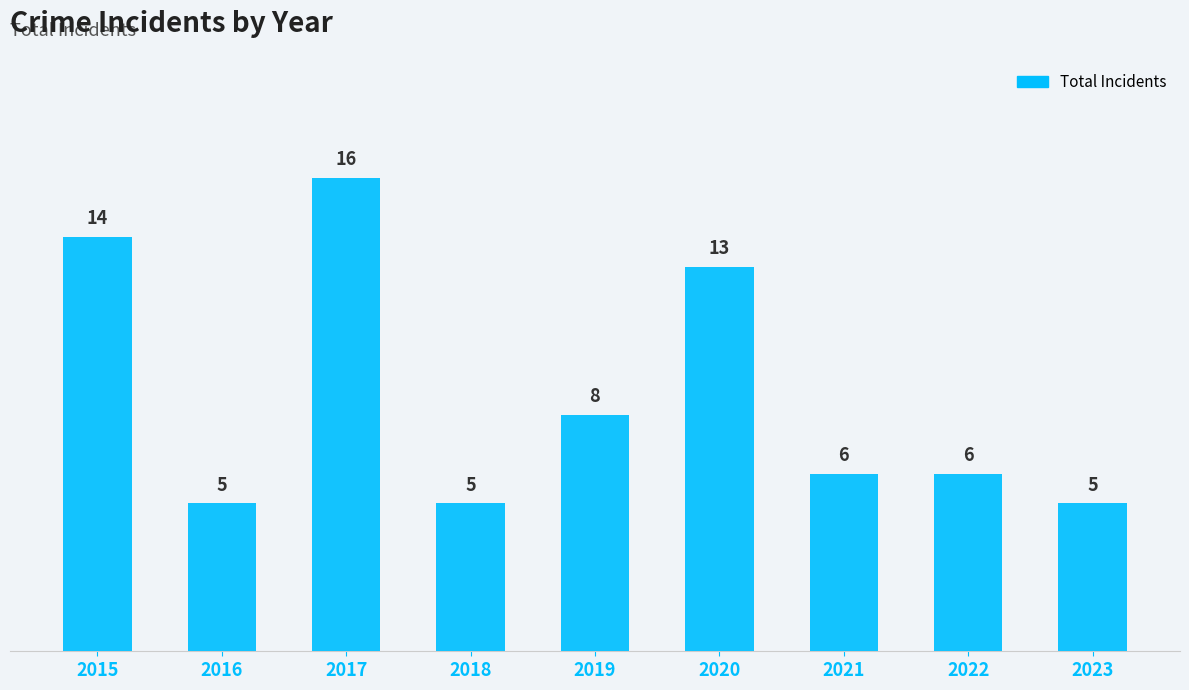

How many values are below 6?

3